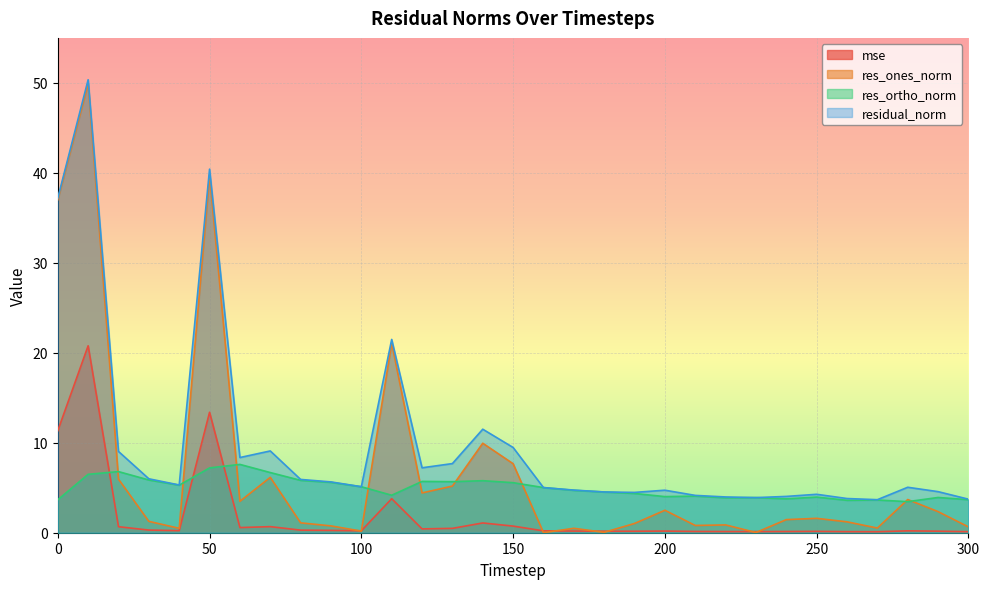

What is the greatest value displayed?

50.3